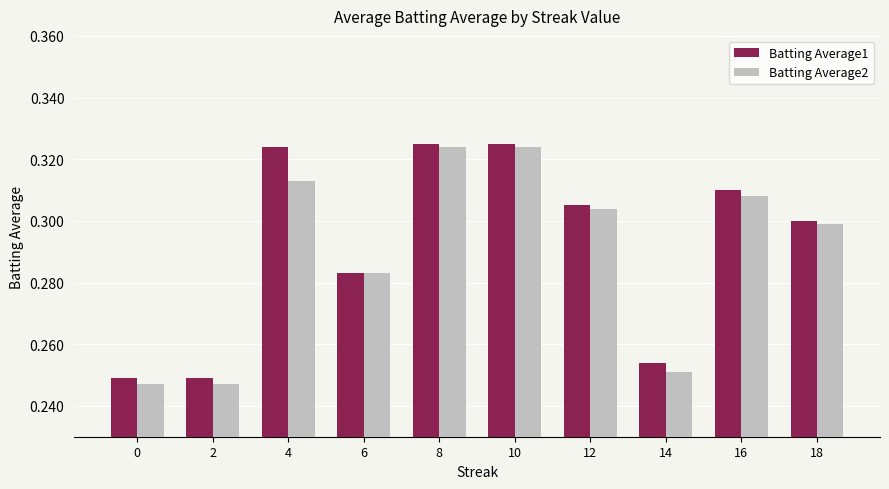

What is the total value across all series at 18?

0.6